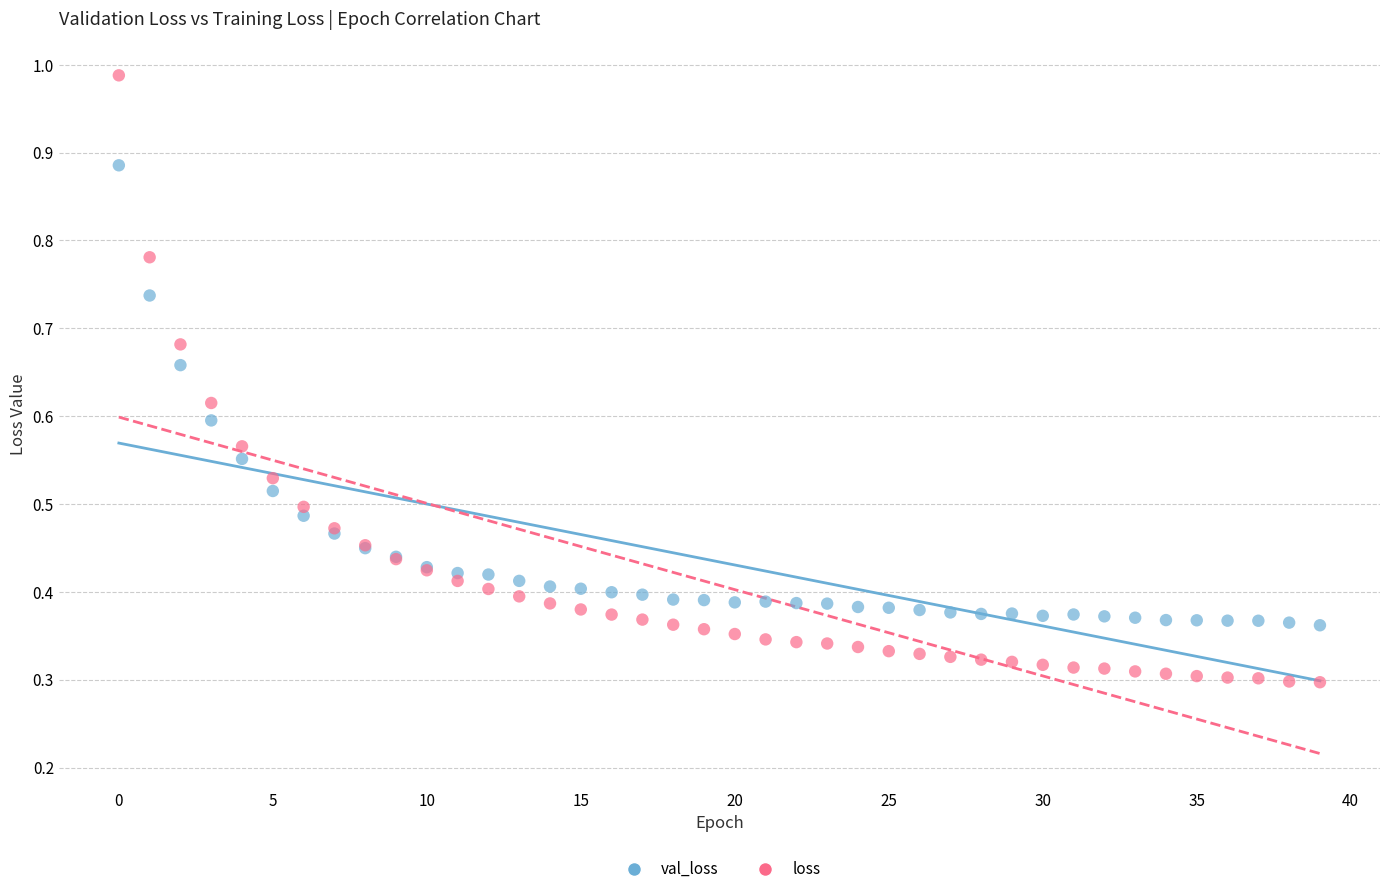

What are all the series names shown in the legend?

val_loss, loss